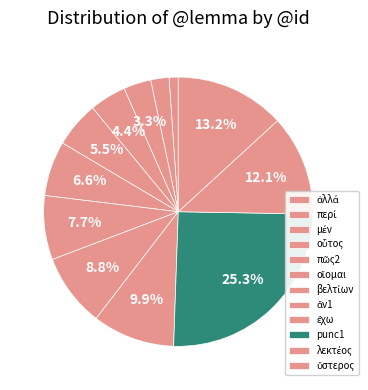

Combined, what portion of the pie is ἔχω and λεκτέος?

22.0%